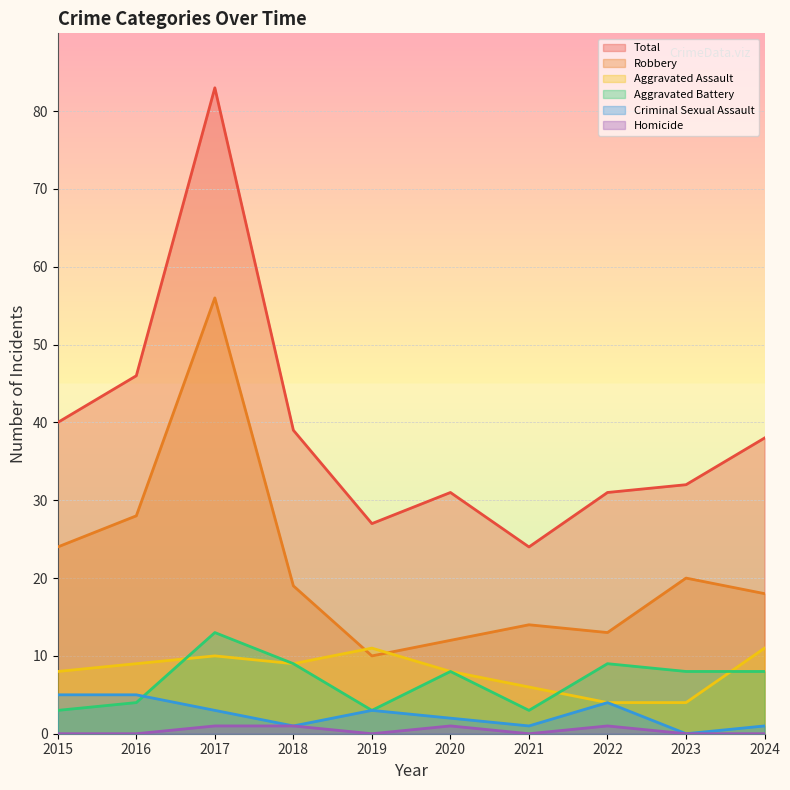

True or false: Homicide has a value of 0 at 2023.

True